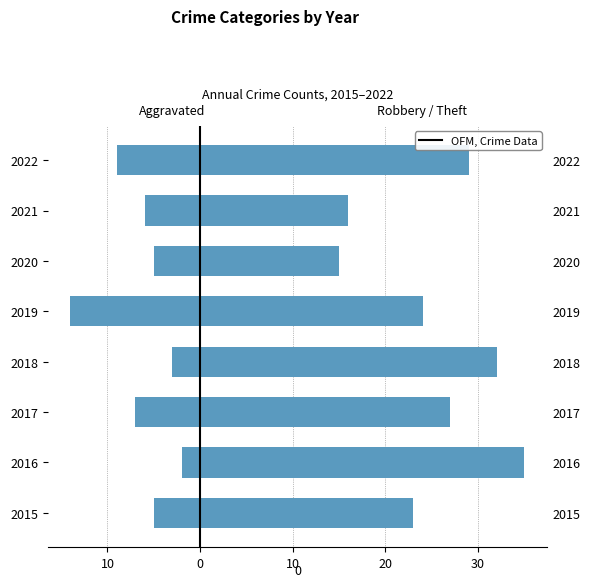

Reading left to right, what are all the values shown in this chart?

Aggravated (Assault+Battery): -5	-2	-7	-3	-14	-5	-6	-9
Robbery+Theft: 23	35	27	32	24	15	16	29